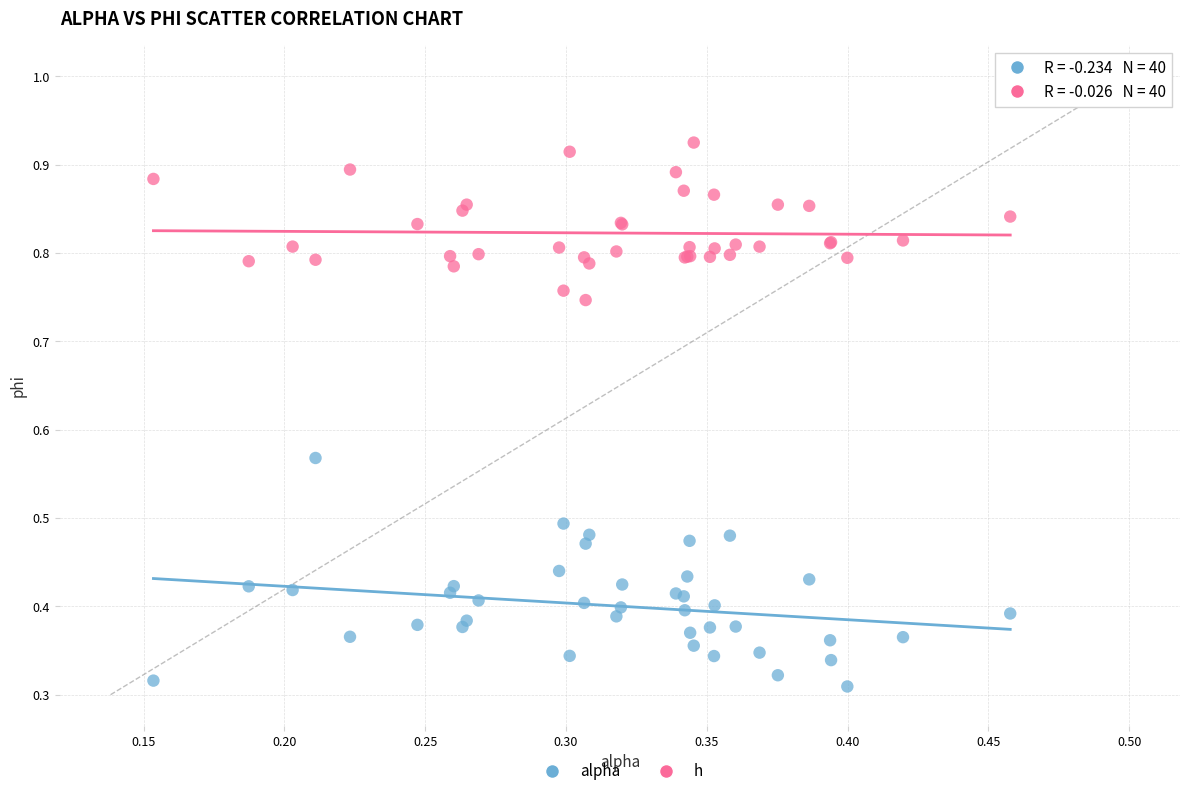

Which series contains the highest Y value?

h